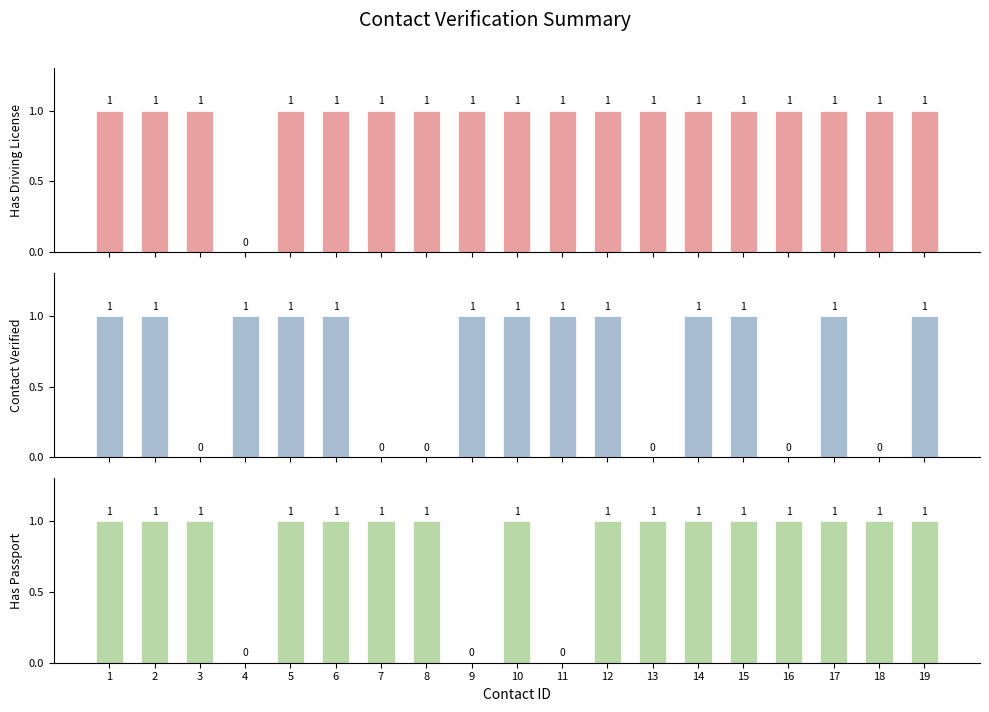

At 8, list the series in order from smallest to largest.

Contact Verified, Has Driving License, Has Passport